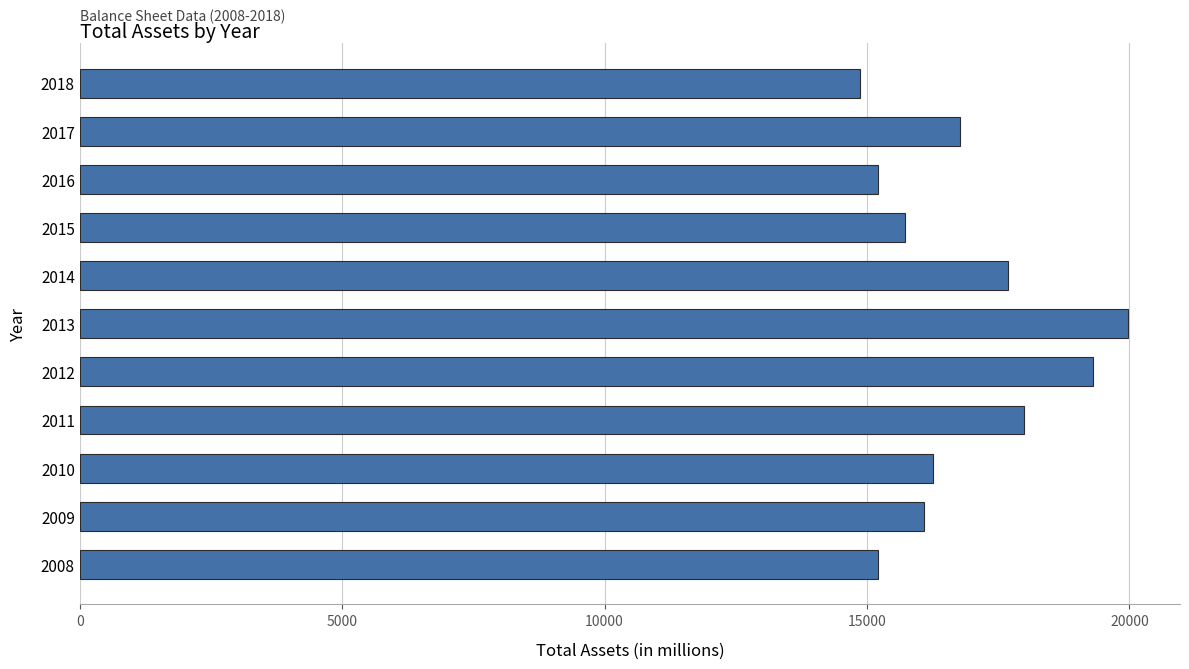

True or false: the data shows 25906 at 2009.

False